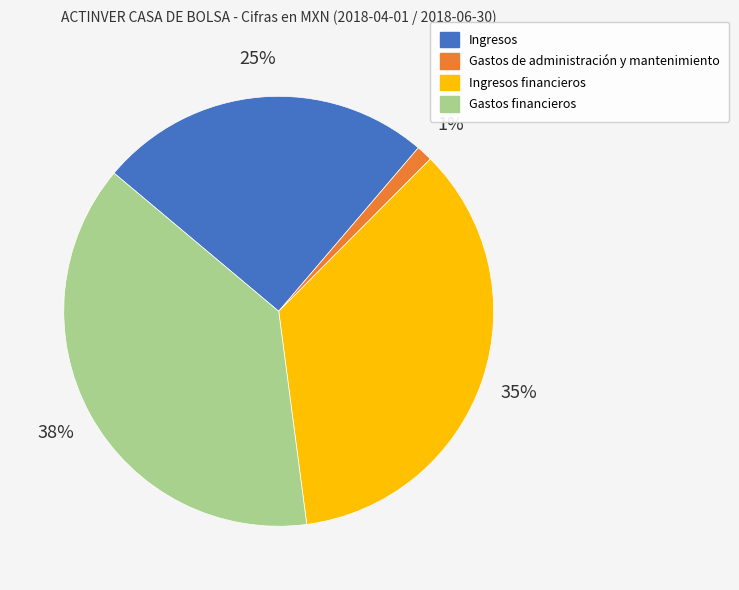

Does any single category account for the majority?

No